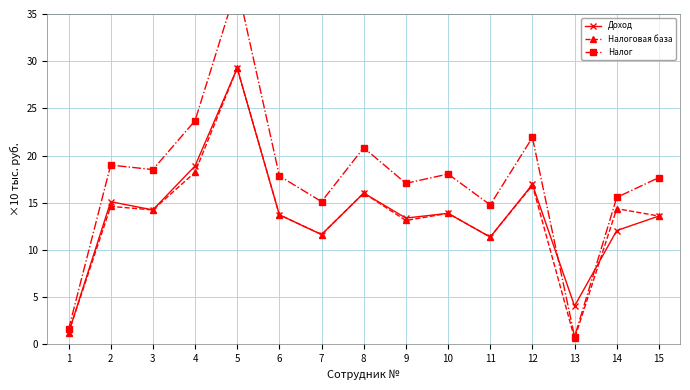

Which label corresponds to the smallest value in the chart?

13